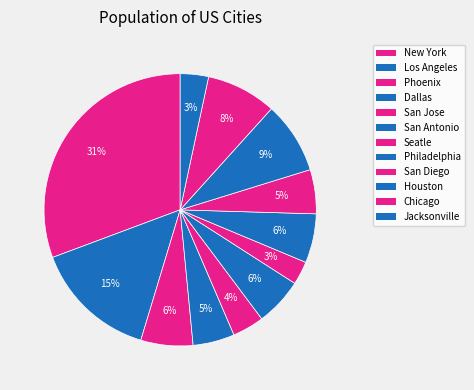

What percentage is the Houston slice, to the nearest percent?

9%